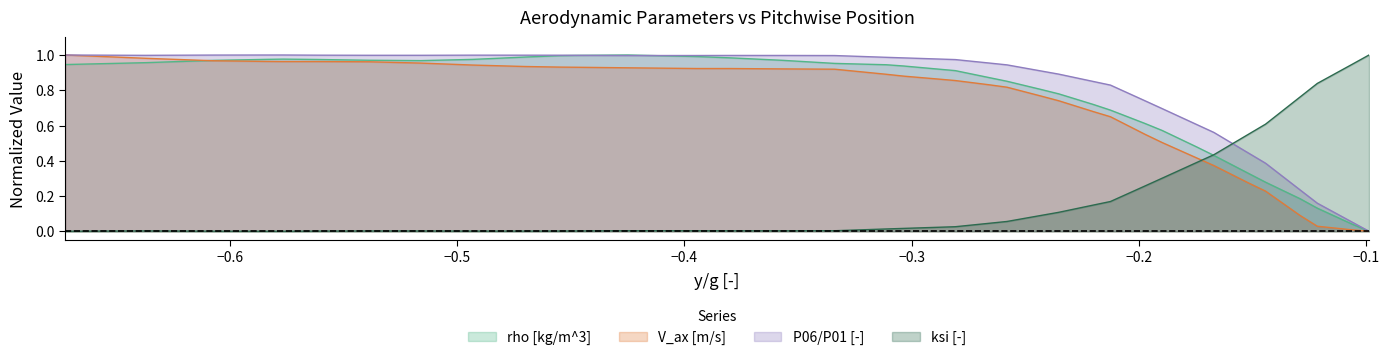

List the series in order of their peak value, highest first.

rho [kg/m^3], V_ax [m/s], P06/P01 [-], ksi [-]